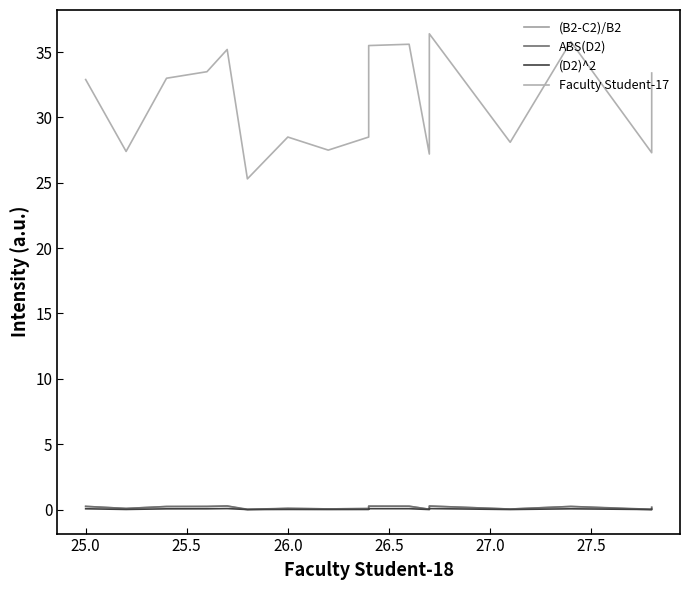

In (B2-C2)/B2, how many points are higher than both neighbors (excluding endpoints)?

5